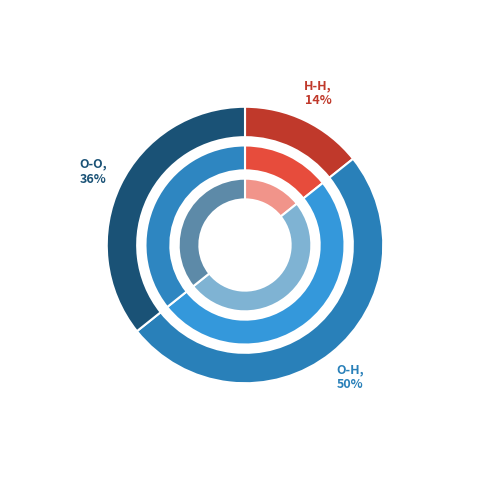

Rank the categories by value from lowest to highest.

H-H, O-O, O-H